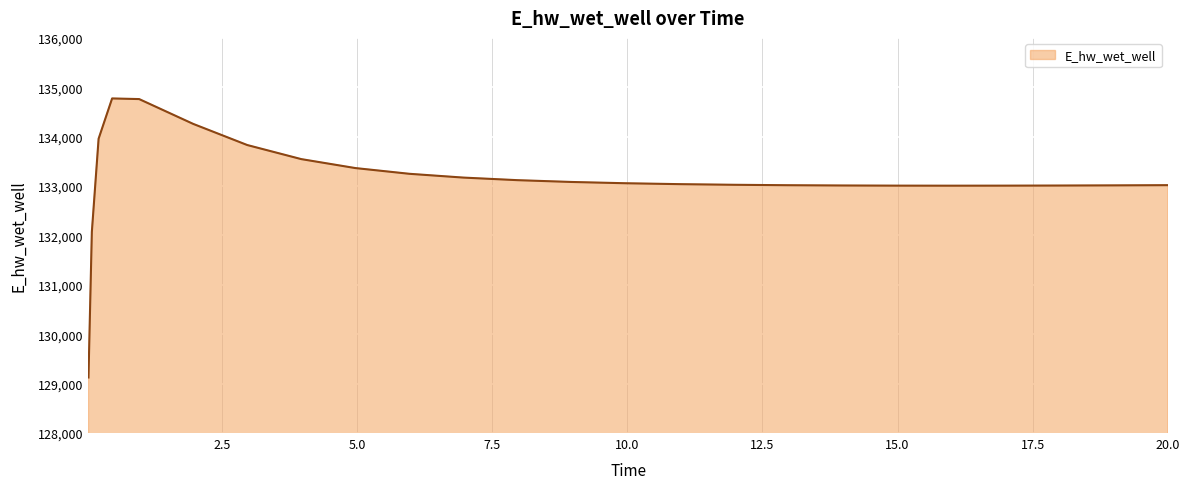

What is the greatest value displayed?

134774.0